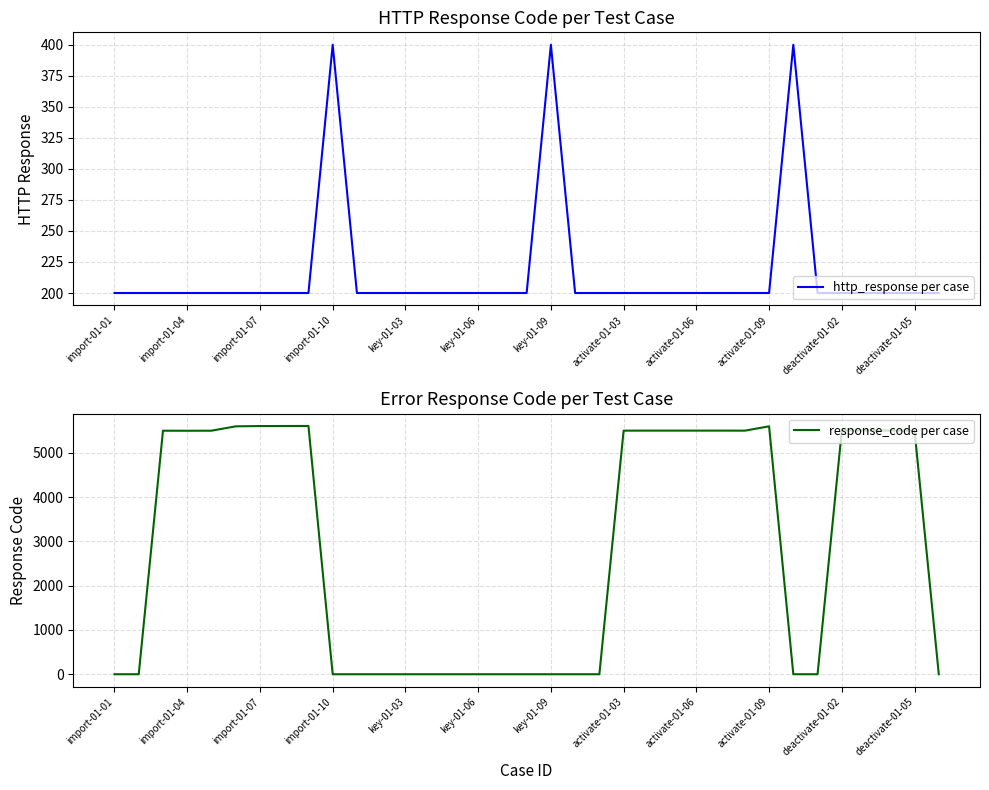

What is the approximate value of http_response per case at 17, to the nearest 10?

200